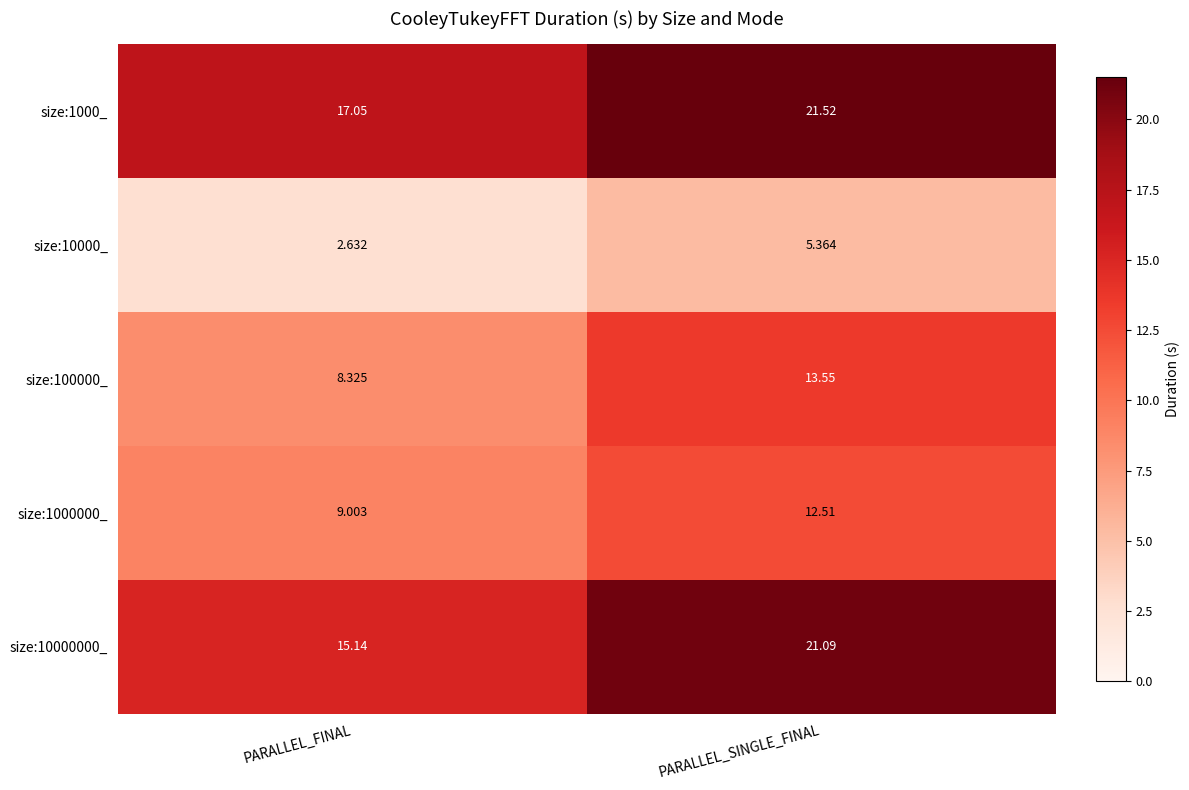

Where is size:10000_ nearest to the value 3?

PARALLEL_FINAL